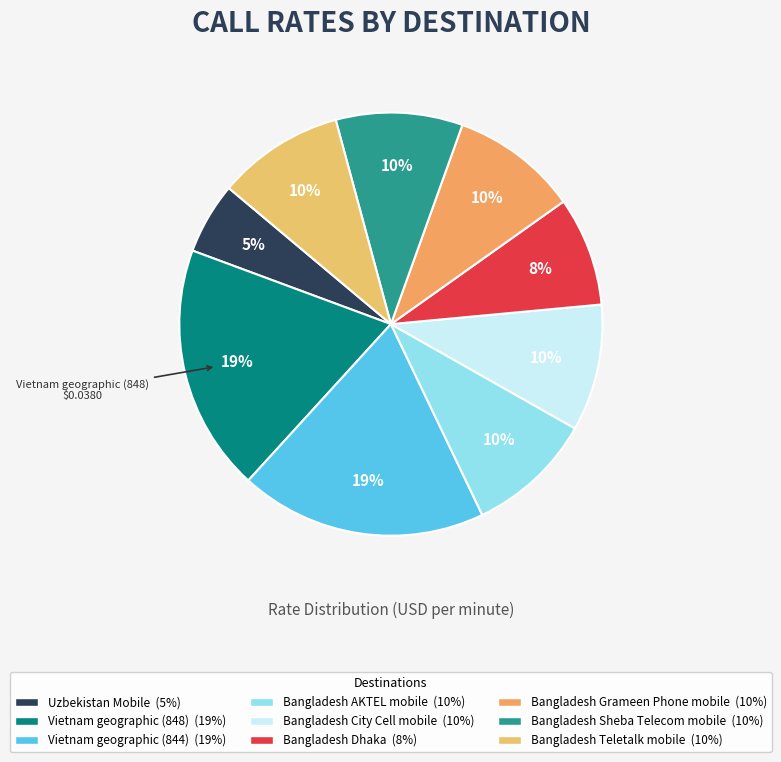

To the nearest percent, what percentage of the pie is Bangladesh Teletalk mobile?

10%